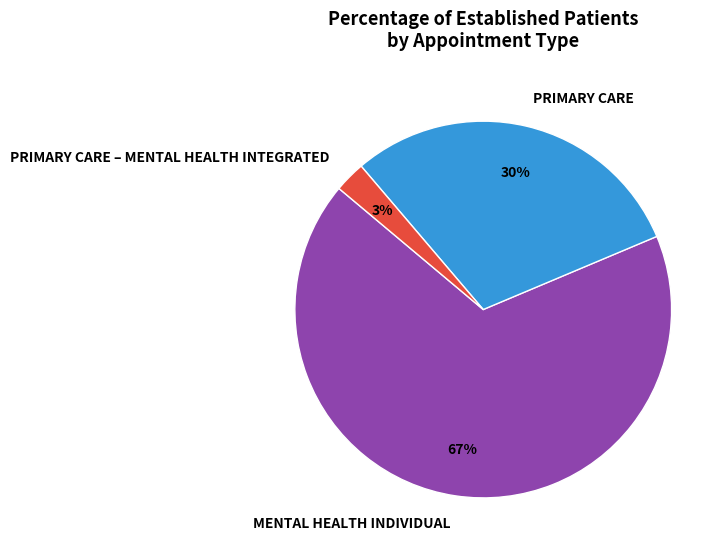

To the nearest percent, what portion does PRIMARY CARE – MENTAL HEALTH INTEGRATED represent?

3%